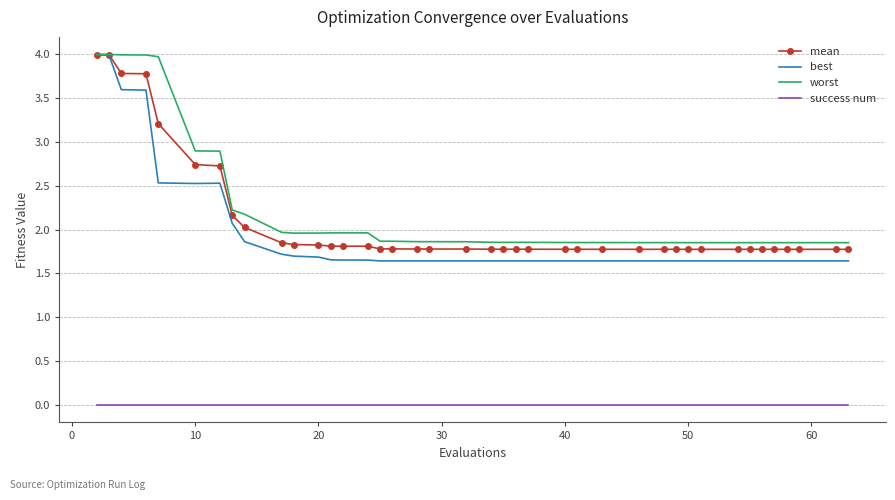

True or false: success num and best intersect in this chart.

False